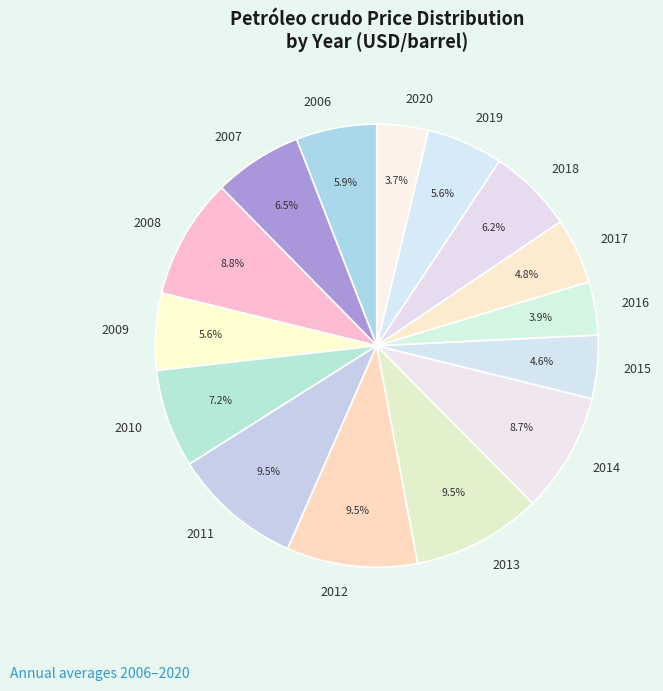

Is 2020 the majority of the pie?

No